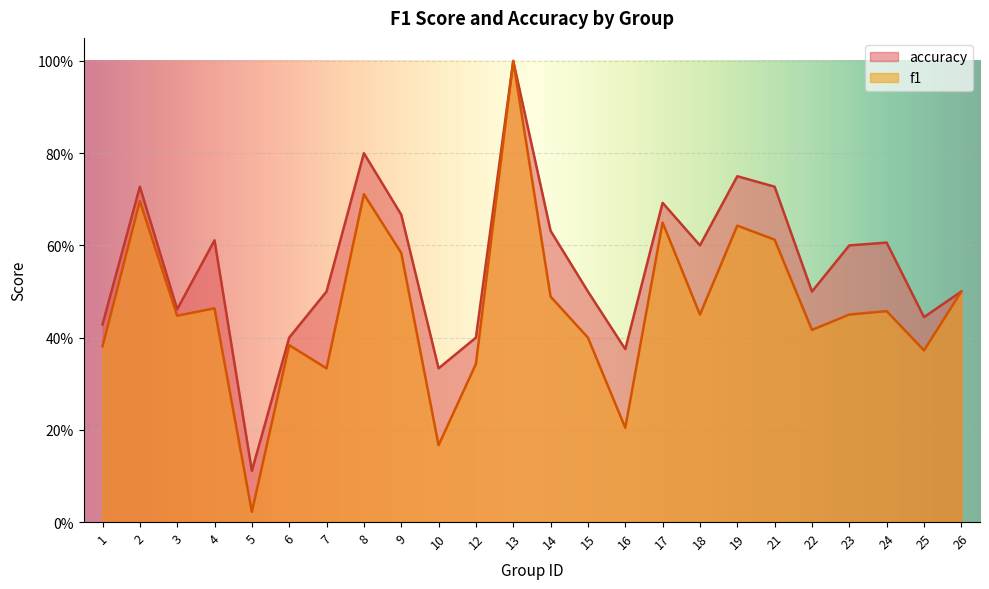

True or false: f1 and accuracy intersect in this chart.

False